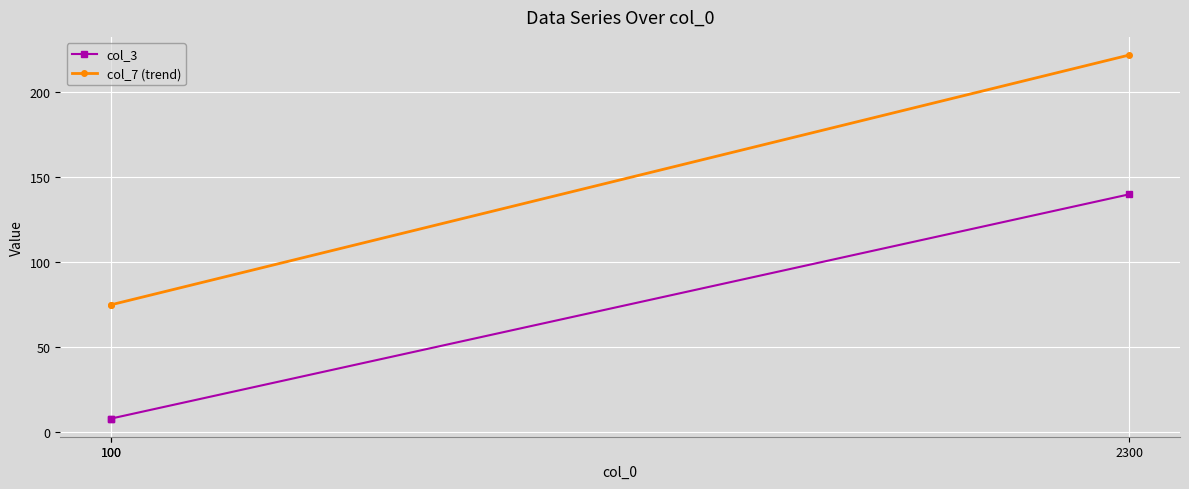

Is the value of col_7 (trend) at 100 greater than the value of col_3 at 2300?

No